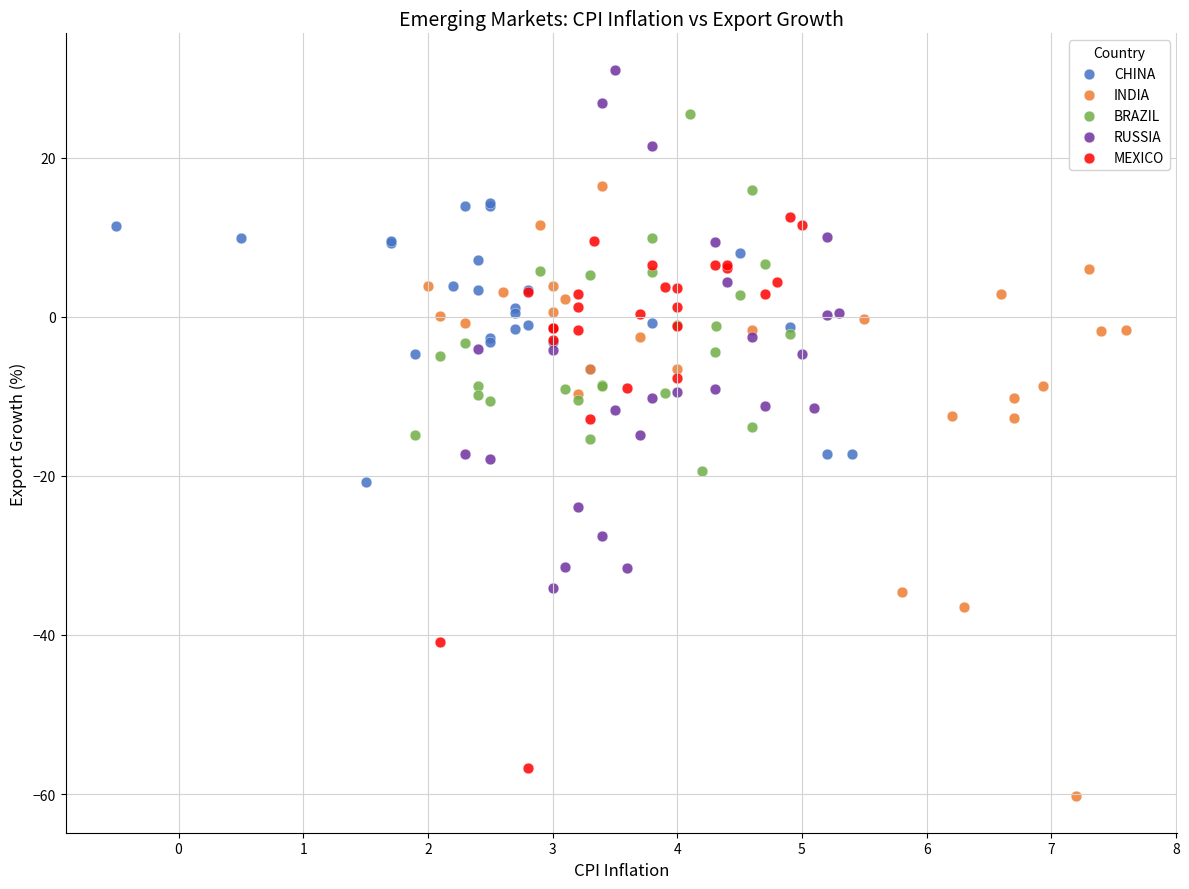

Which series has the largest Y range (max minus min)?

INDIA